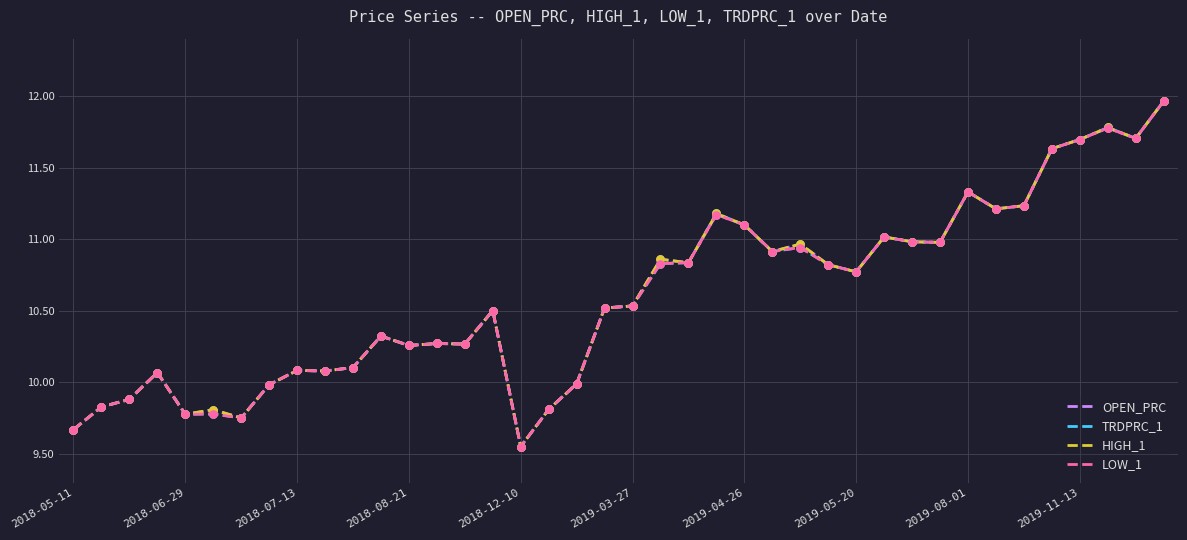

How many lines are shown in the chart?

4